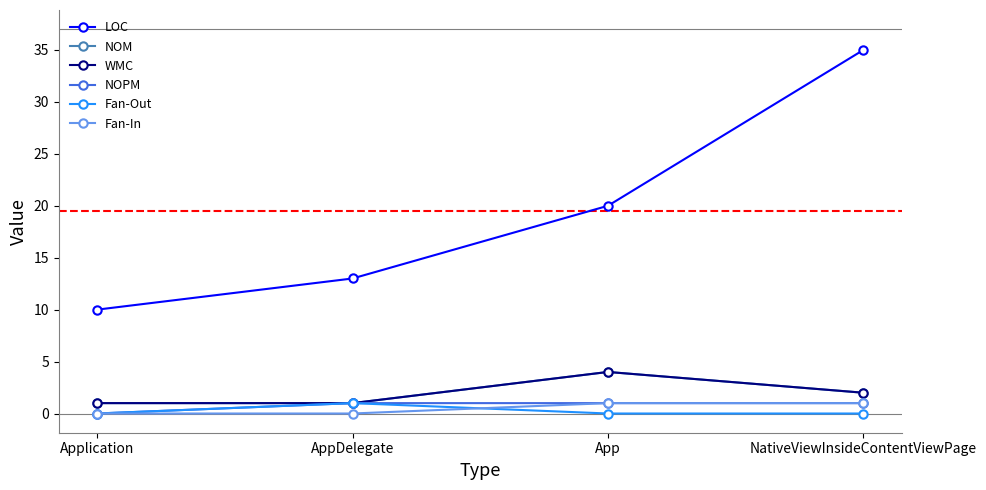

Reading left to right, list all the values displayed in this chart.

LOC: 10	13	20	35
NOM: 1	1	4	2
WMC: 1	1	4	2
NOPM: 0	1	1	1
Fan-Out: 0	1	0	0
Fan-In: 0	0	1	1